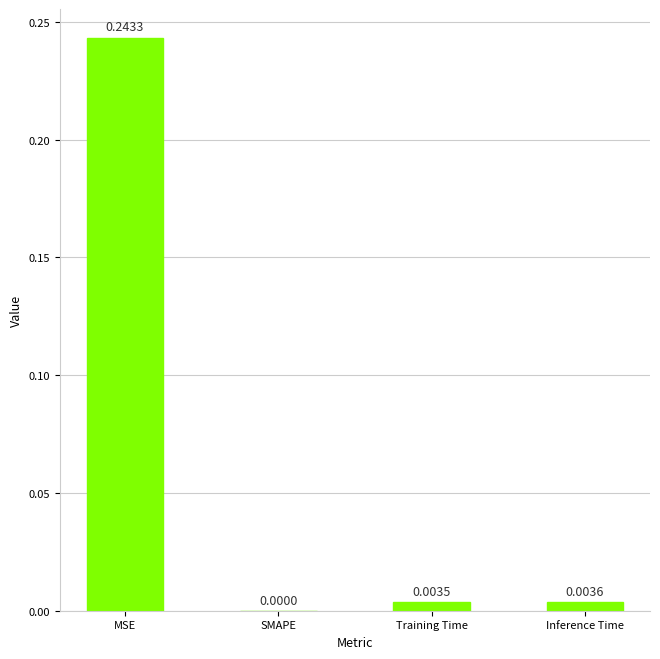

What is the sum of all values?

0.3